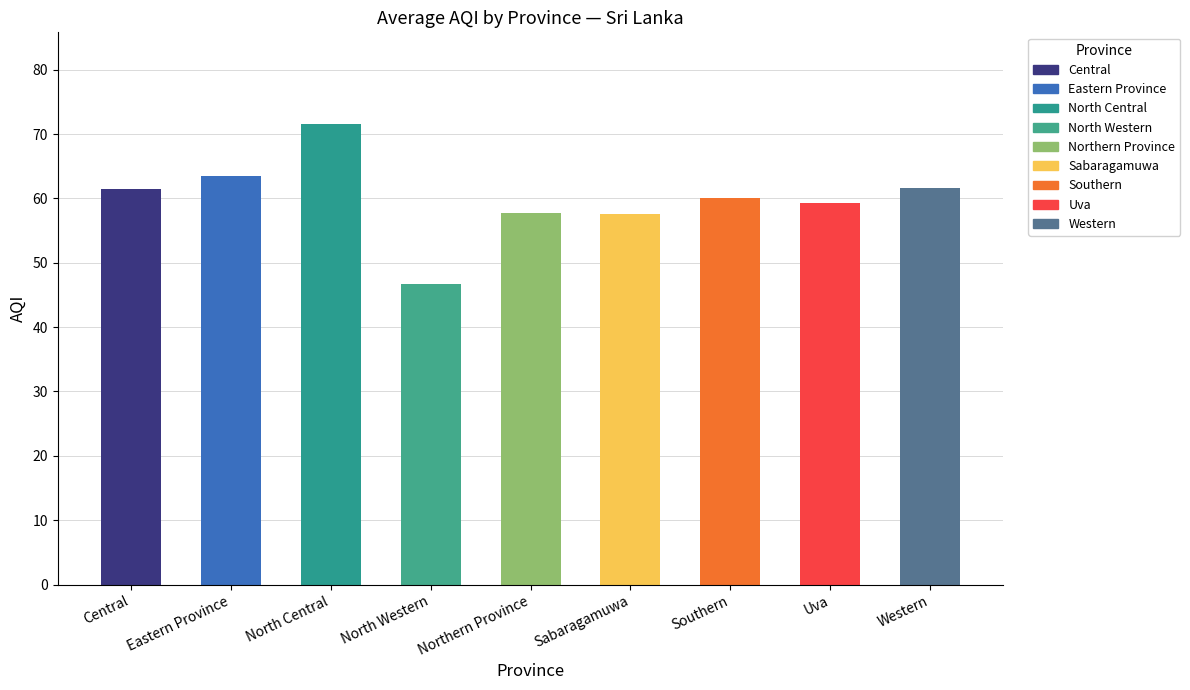

At which category does the chart reach its peak across all series?

North Central